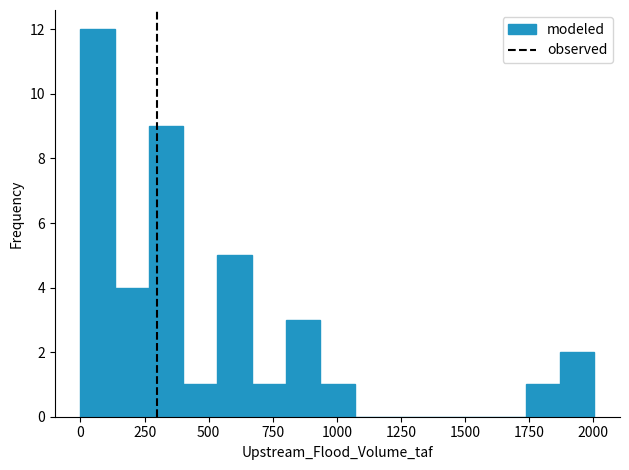

Read against the x-axis, roughly where is the centre of the tallest bar?

50